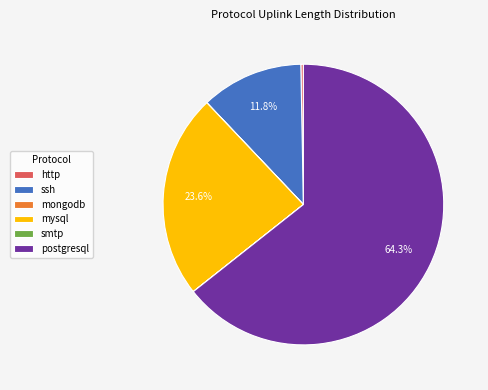

Is there a majority slice in this chart?

Yes